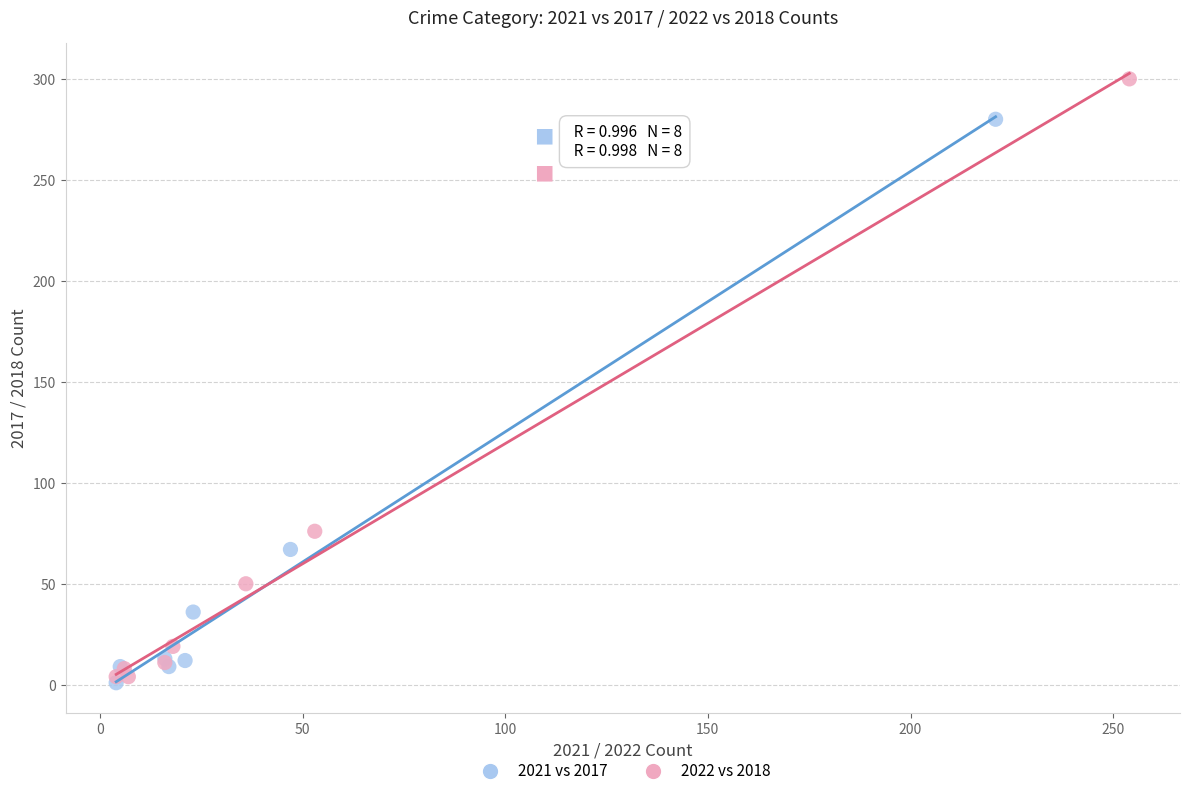

What are all the series names shown in the legend?

2021 vs 2017, 2022 vs 2018